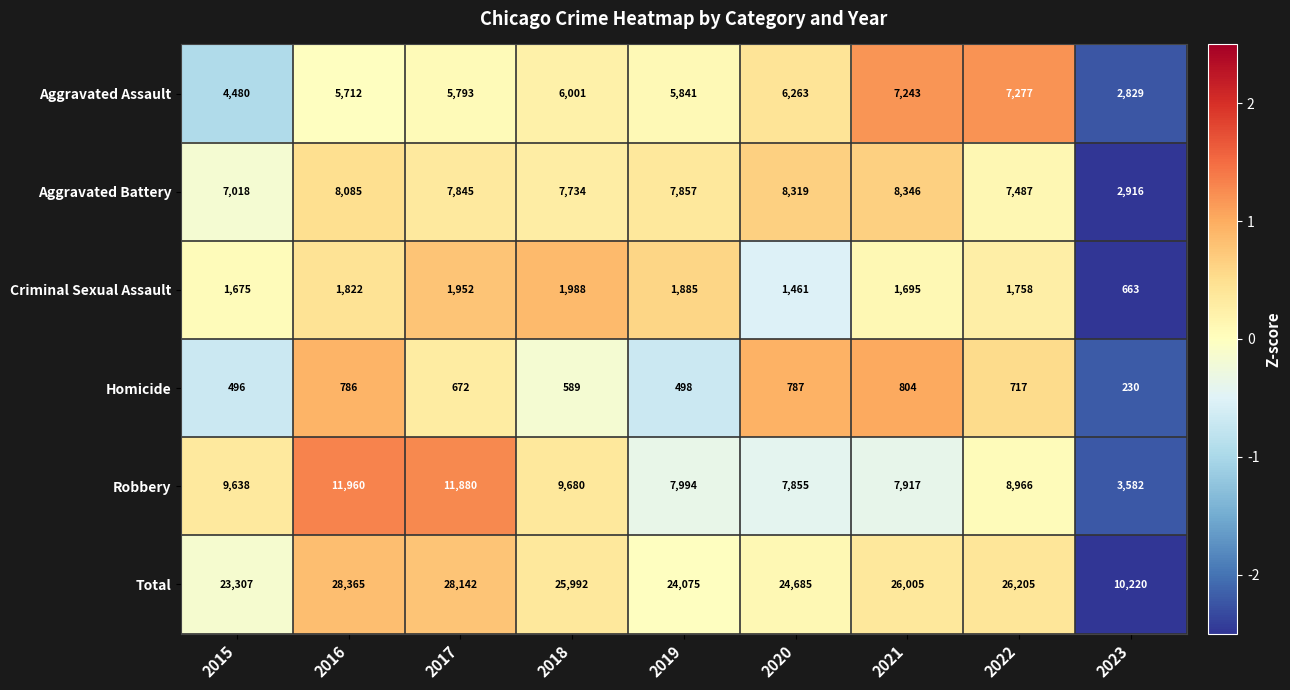

At which category is the sum across all series the highest?

2016